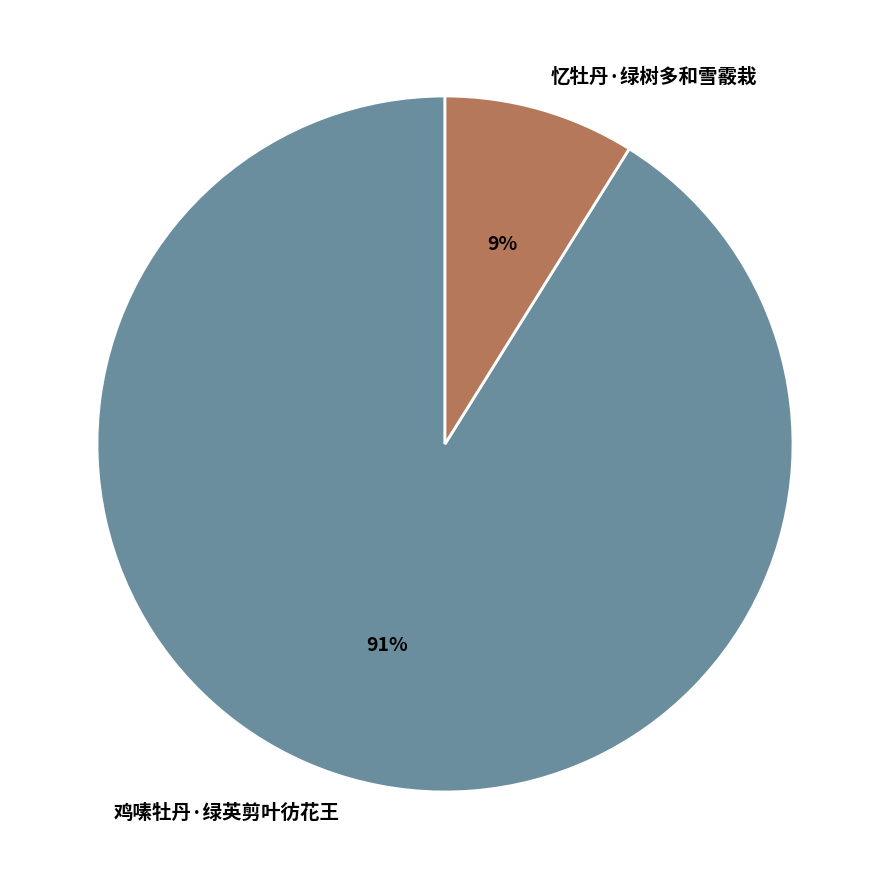

True or false: 忆牡丹·绿树多和雪霰栽 accounts for 9% of the total.

True